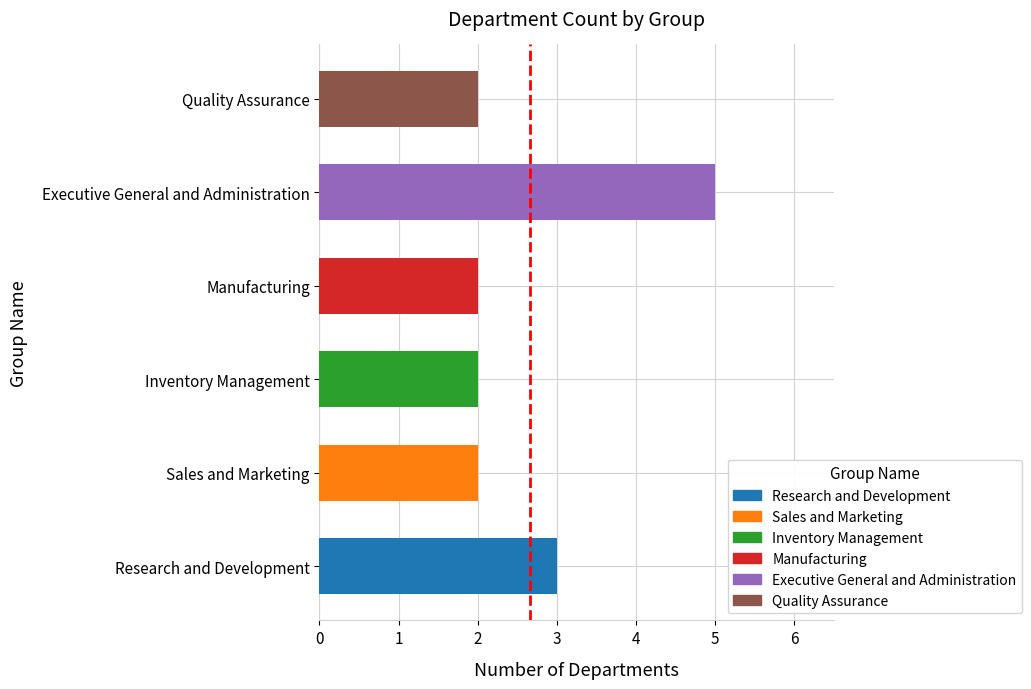

What is the ratio of the value at Manufacturing to the value at Research and Development?

0.7